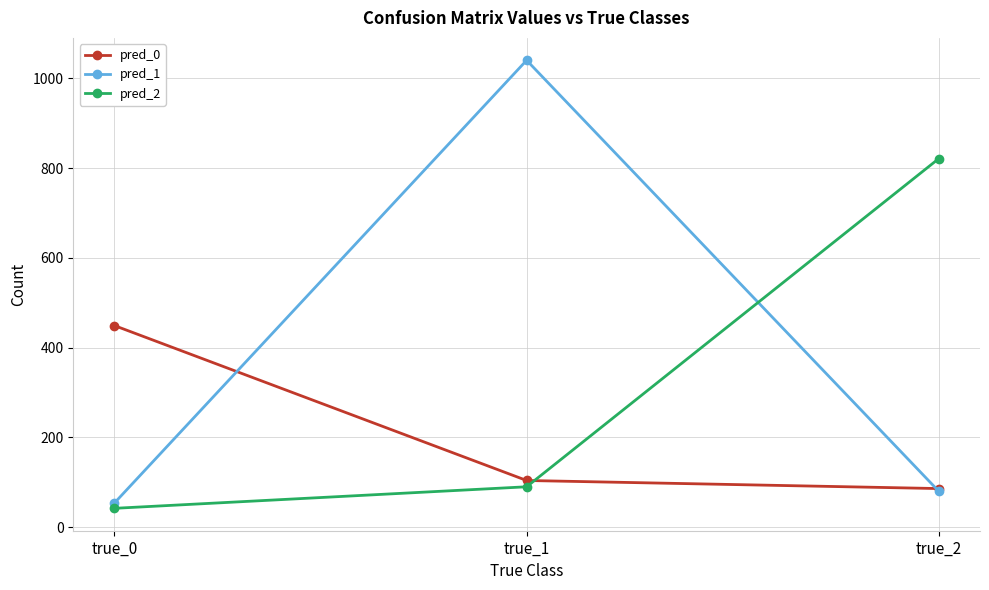

At how many categories does at least one series exceed 191?

3